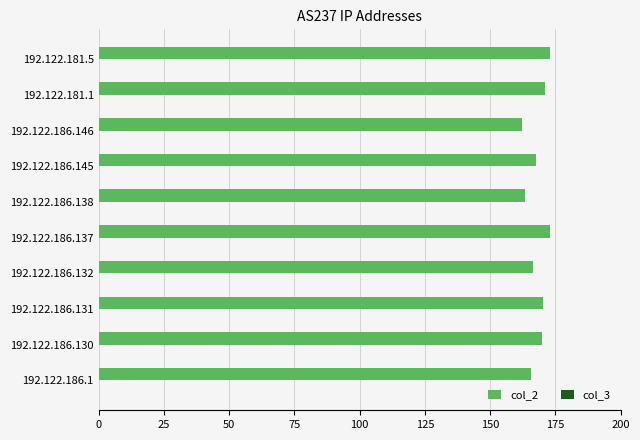

What is the sum of all values?

1682.0